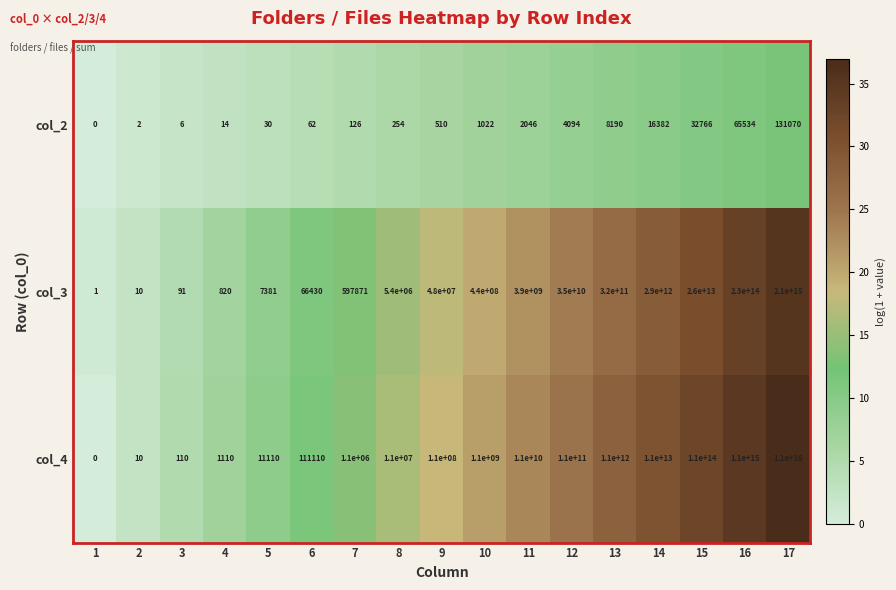

Rank the series at 14 from highest to lowest value.

col_4, col_3, col_2